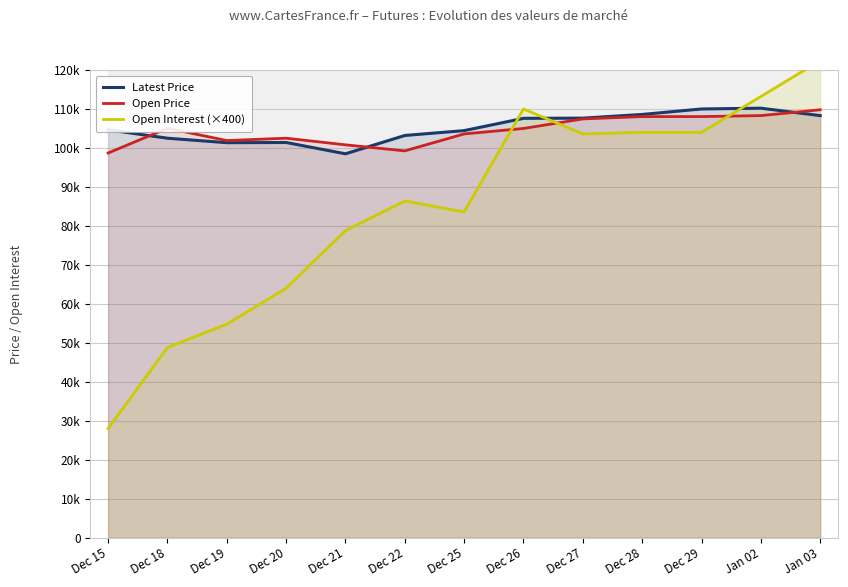

What is the minimum value shown in the chart?

28000